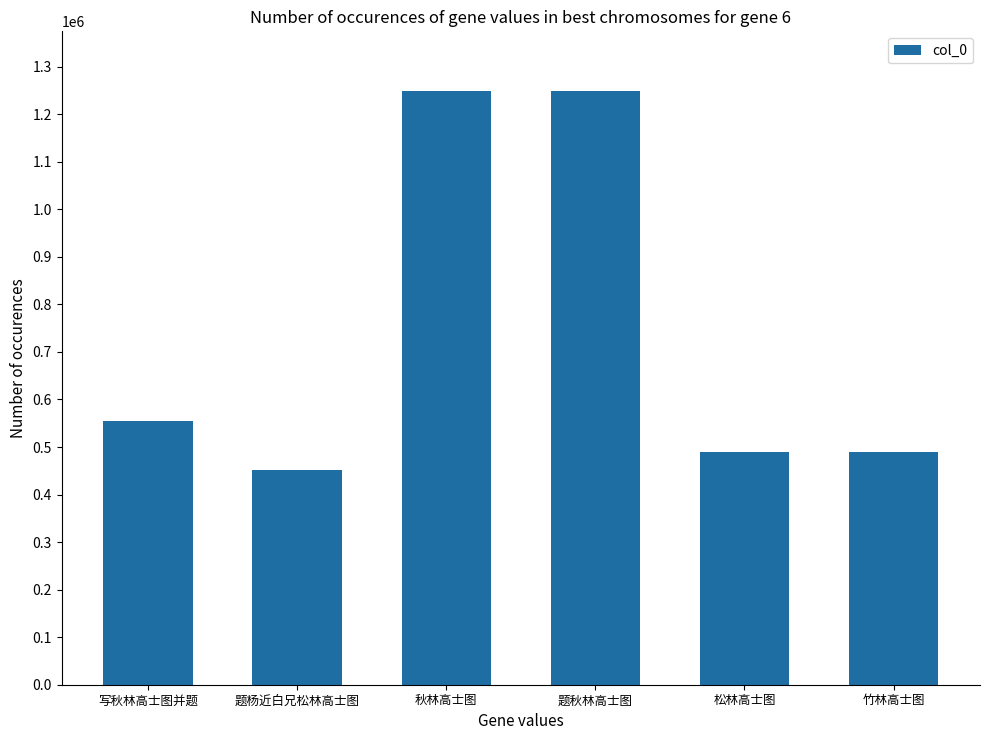

Which label corresponds to the smallest value in the chart?

题杨近白兄松林高士图